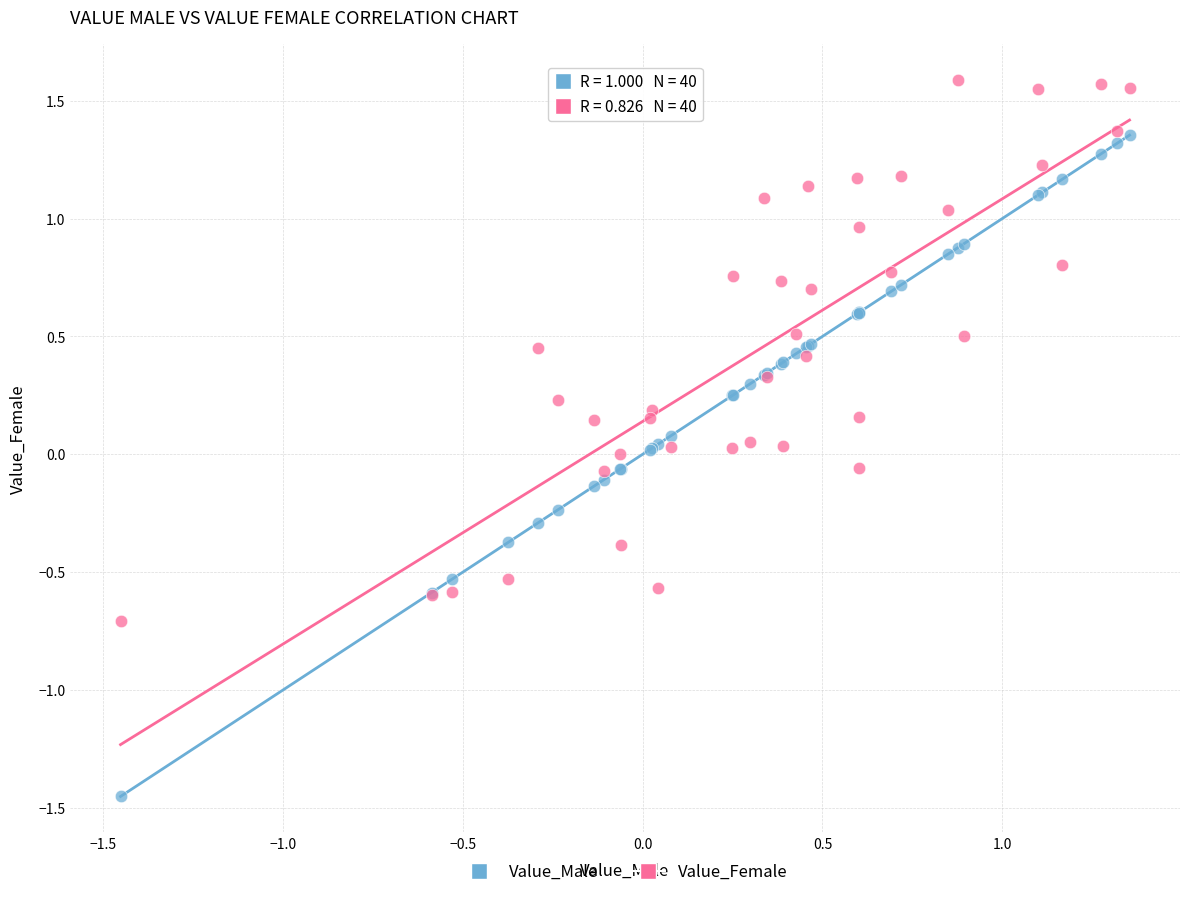

What are all the series names shown in the legend?

Value_Male, Value_Female